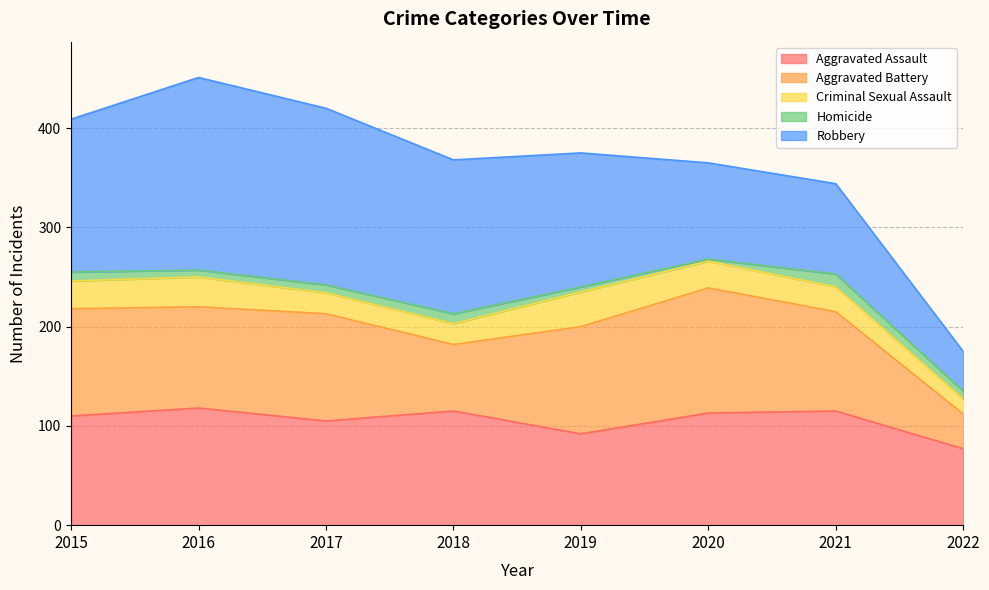

How many values in the Aggravated Battery series are below 108?

4